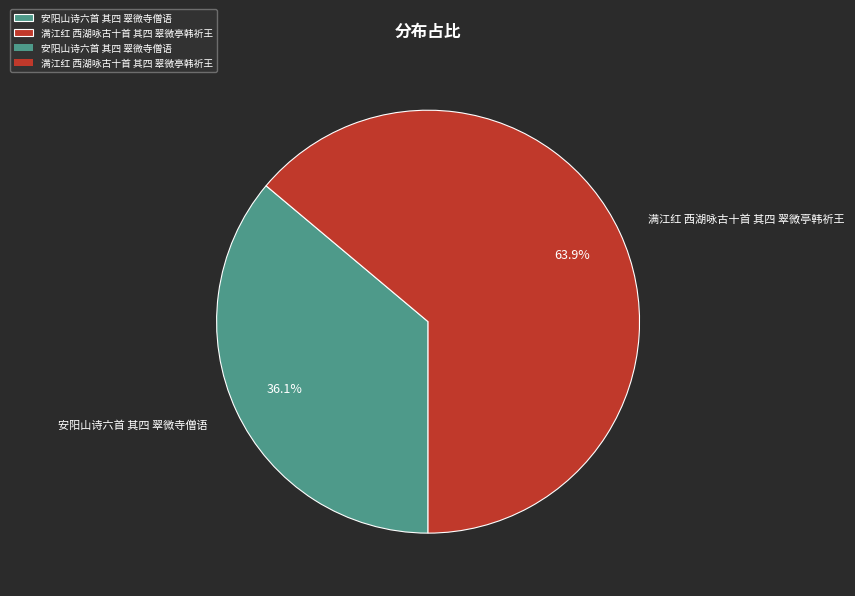

What is the total percentage of 安阳山诗六首 其四 翠微寺僧语 and 满江红 西湖咏古十首 其四 翠微亭韩祈王?

100.0%